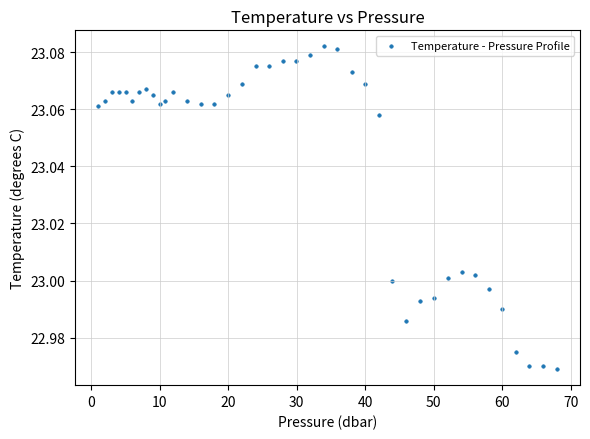

What is the range of X values (max minus min)?

67.0